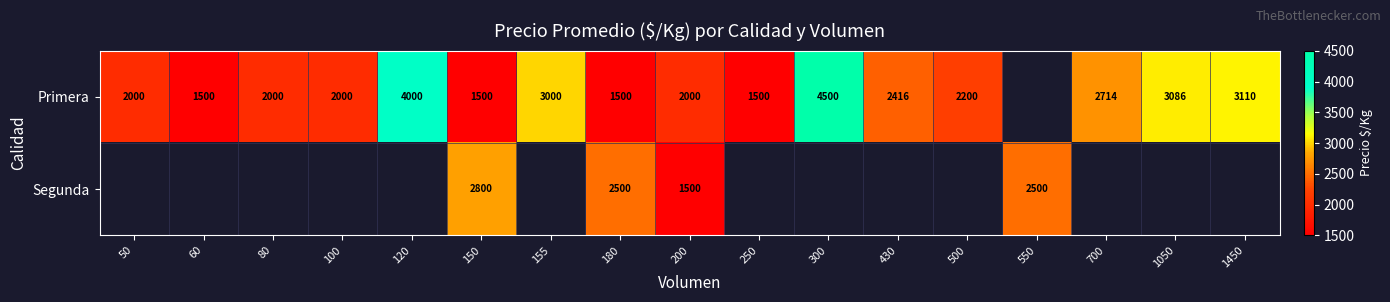

What is the smallest value displayed?

1500.0